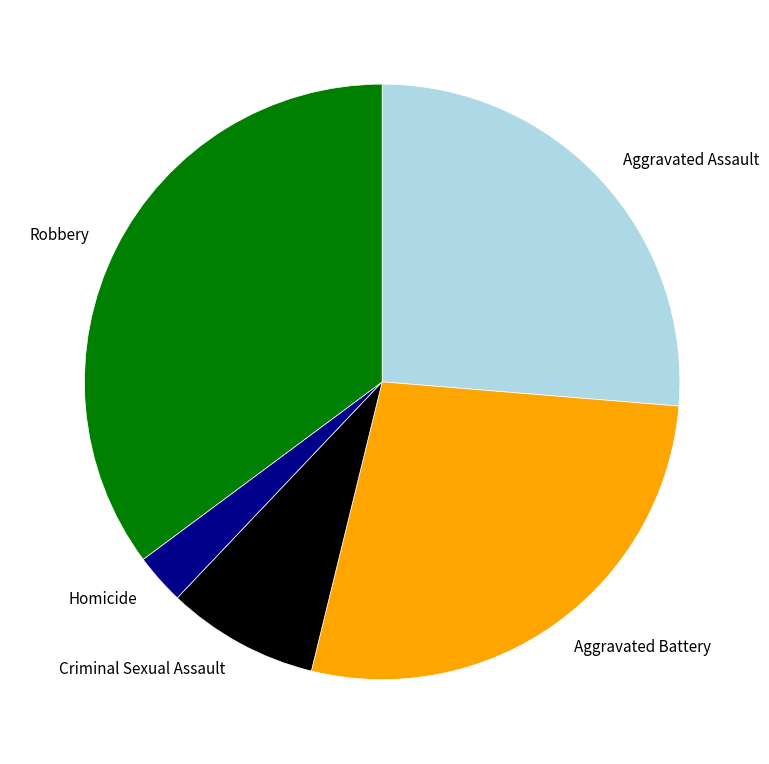

Is there a majority slice in this chart?

No